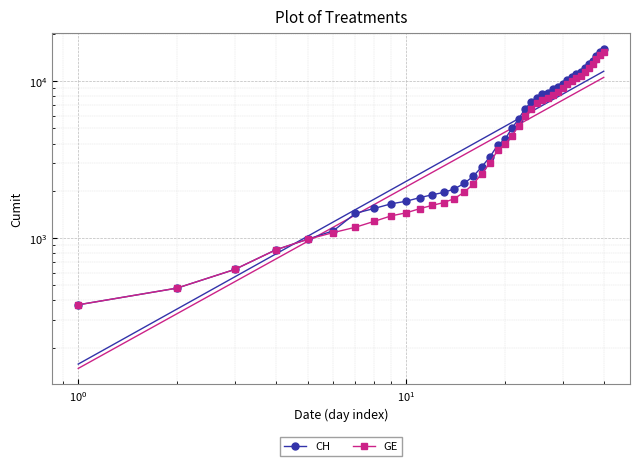

The CH series shows 8273 at 37. True or false?

False